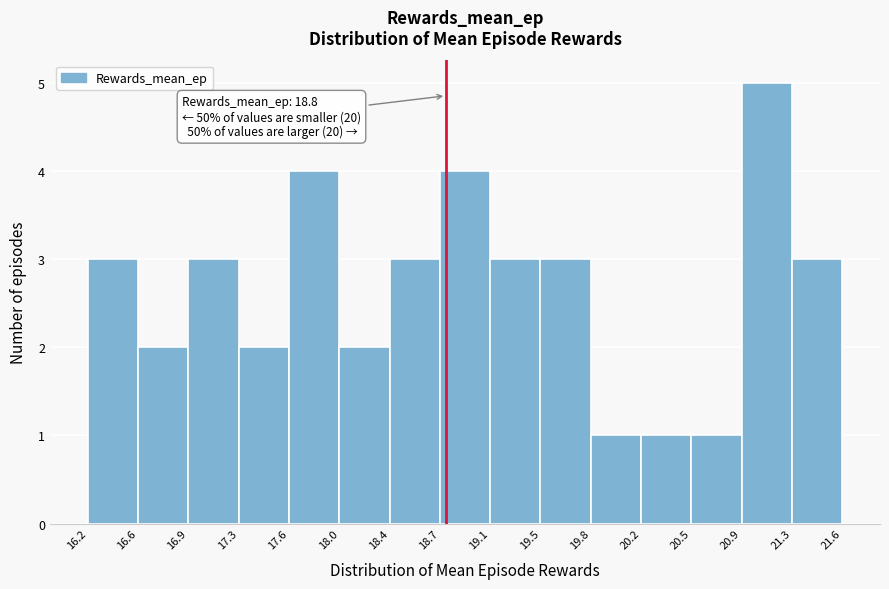

Over which range of the x-axis is the bar tallest?

20.9 to 21.3